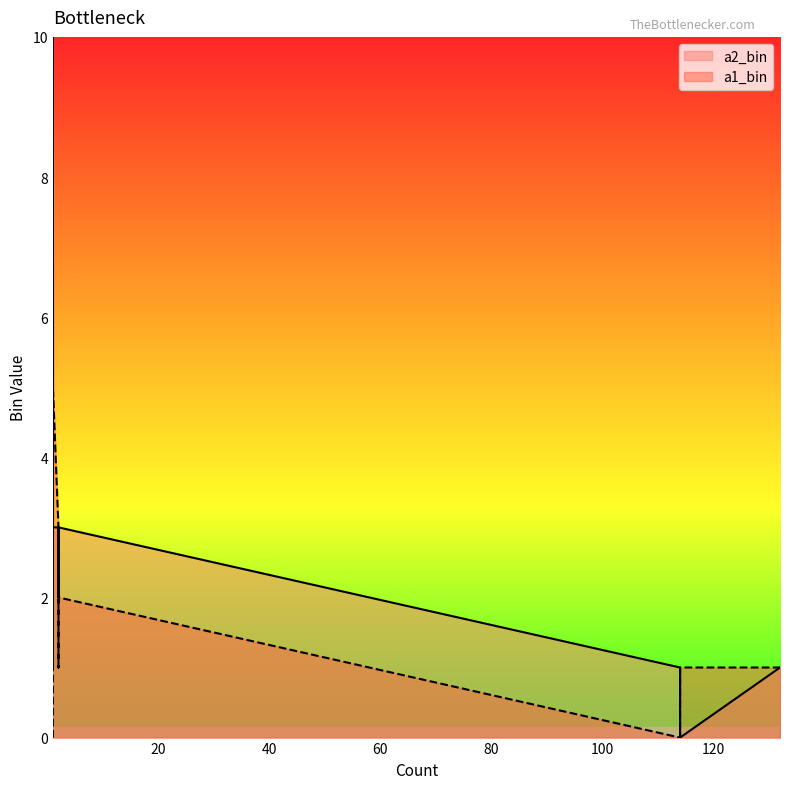

The value of a2_bin at 1 is 4. True or false?

False